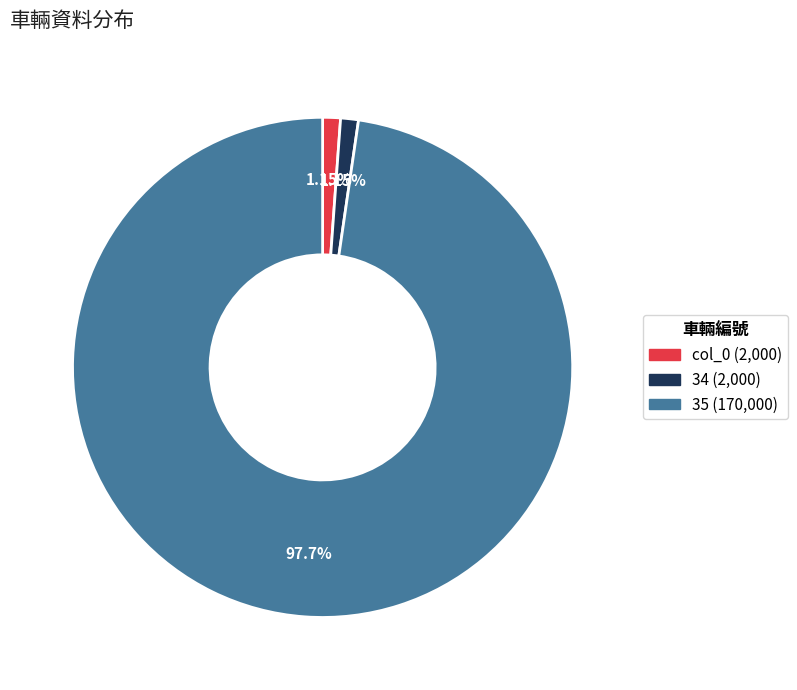

Which category accounts for the majority?

35